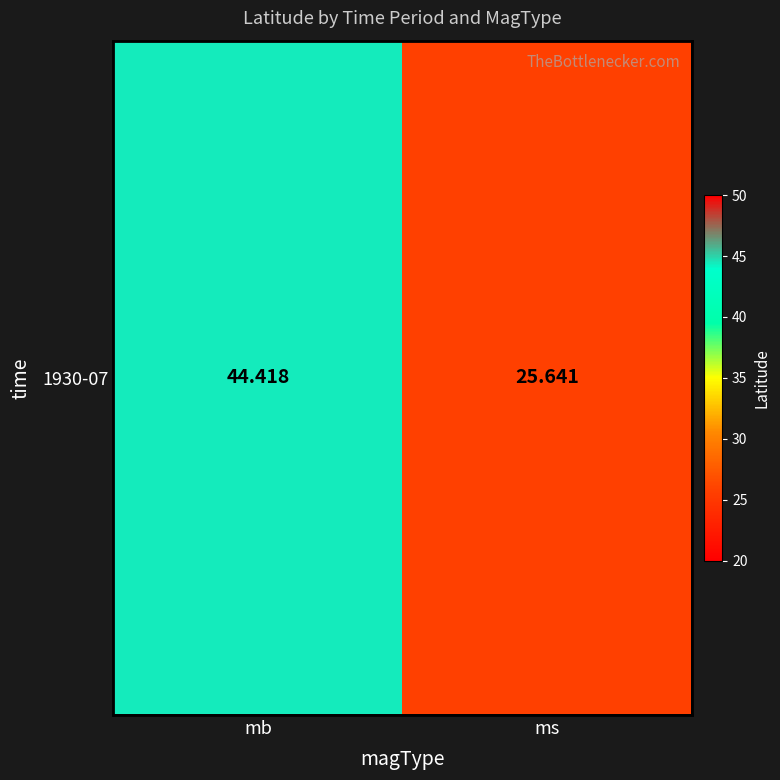

Where does the data first go above 44?

mb